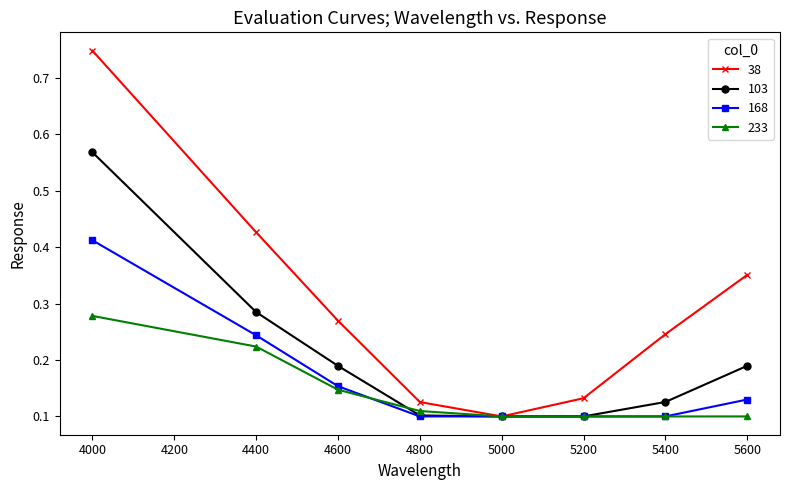

What are all the series names shown in the legend?

38, 103, 168, 233